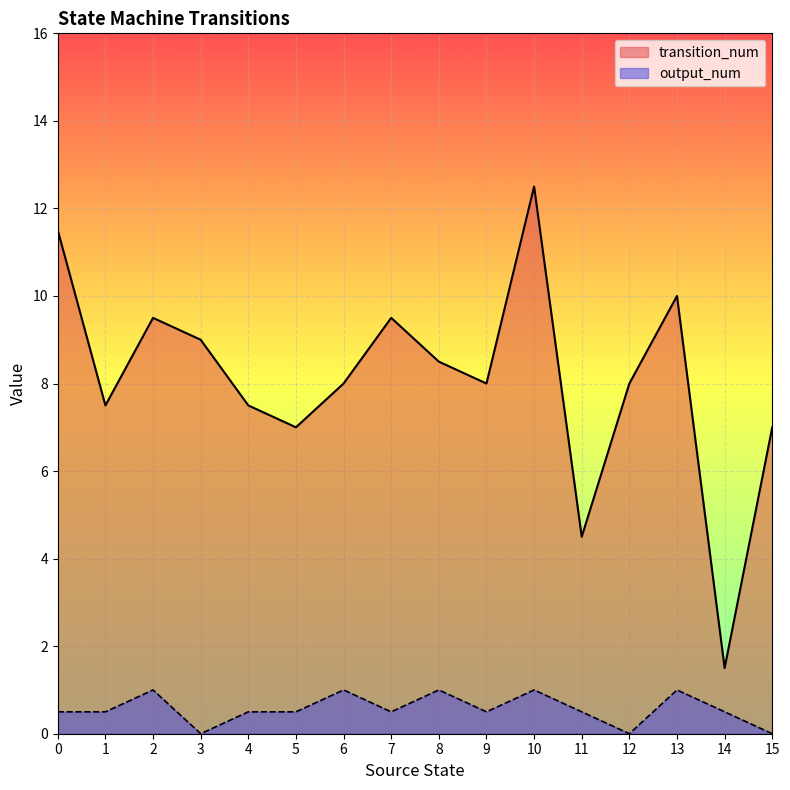

In transition_num, how many points are lower than both neighbors (excluding endpoints)?

5